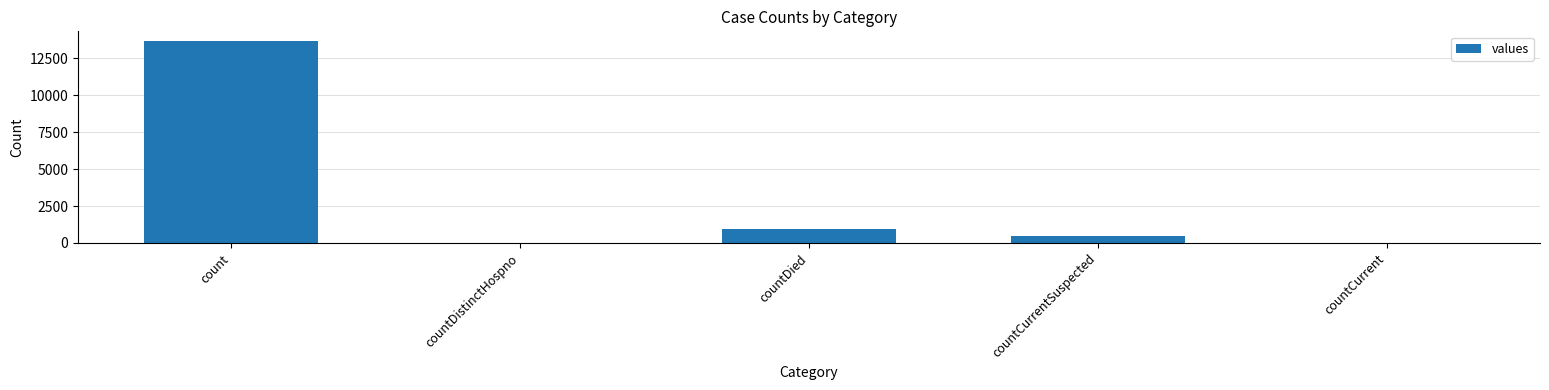

Does the chart contain stacked bars?

No